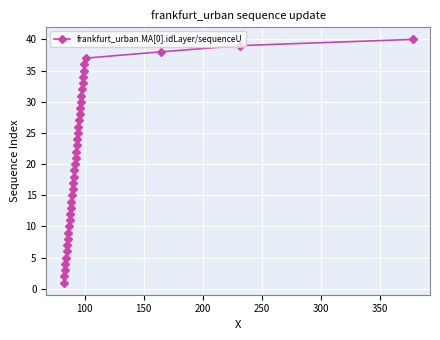

What is the difference between the maximum and minimum values?

39